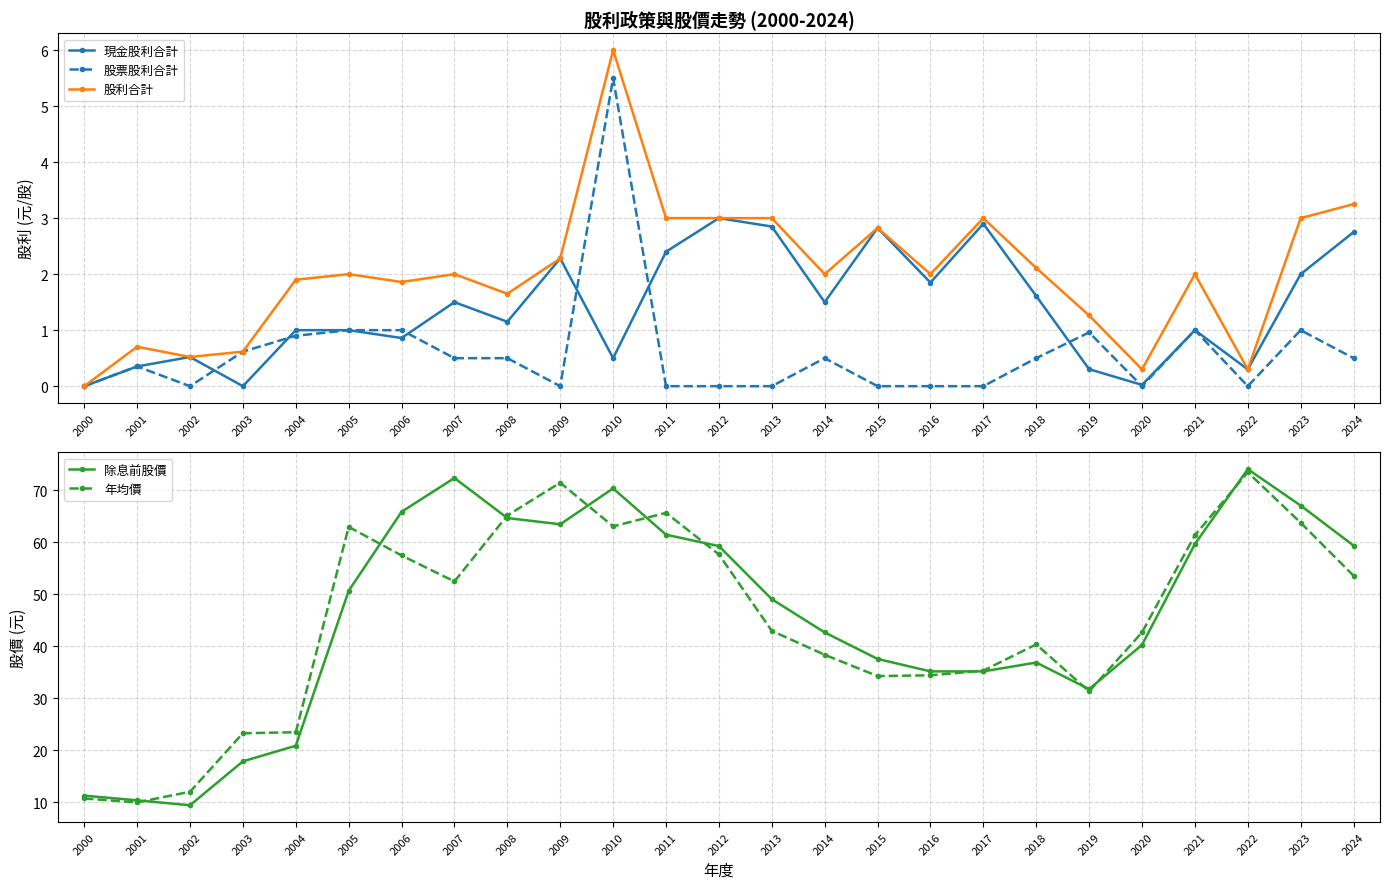

What is the value of the 股票股利合計 point at the 2nd from the left?

0.4